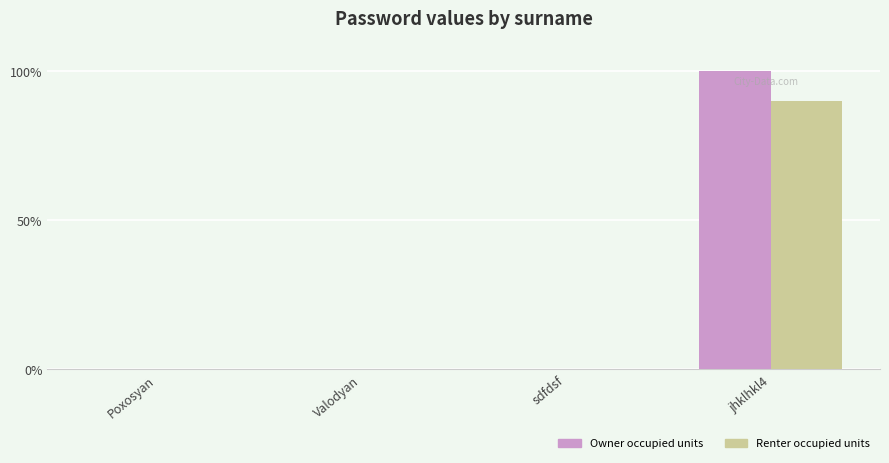

Which series has the largest total across all categories?

Owner occupied units